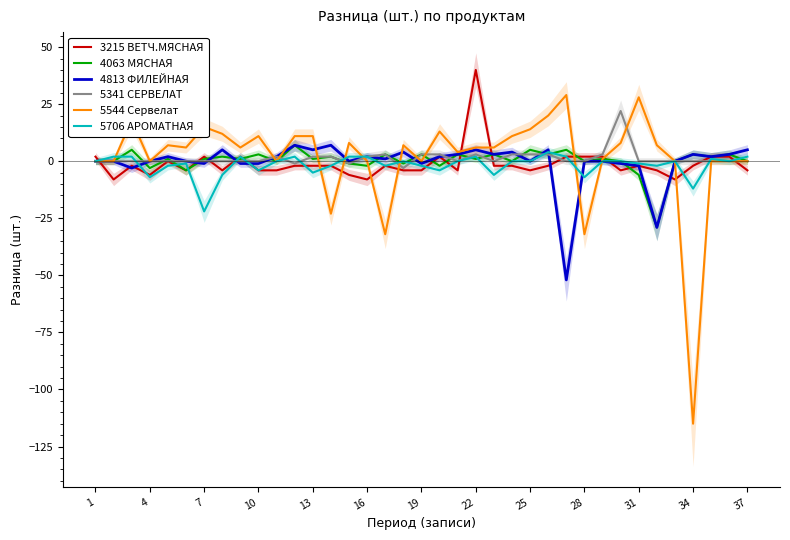

What are all the series names shown in the legend?

3215 ВЕТЧ.МЯСНАЯ, 4063 МЯСНАЯ, 4813 ФИЛЕЙНАЯ, 5341 СЕРВЕЛАТ, 5544 Сервелат, 5706 АРОМАТНАЯ